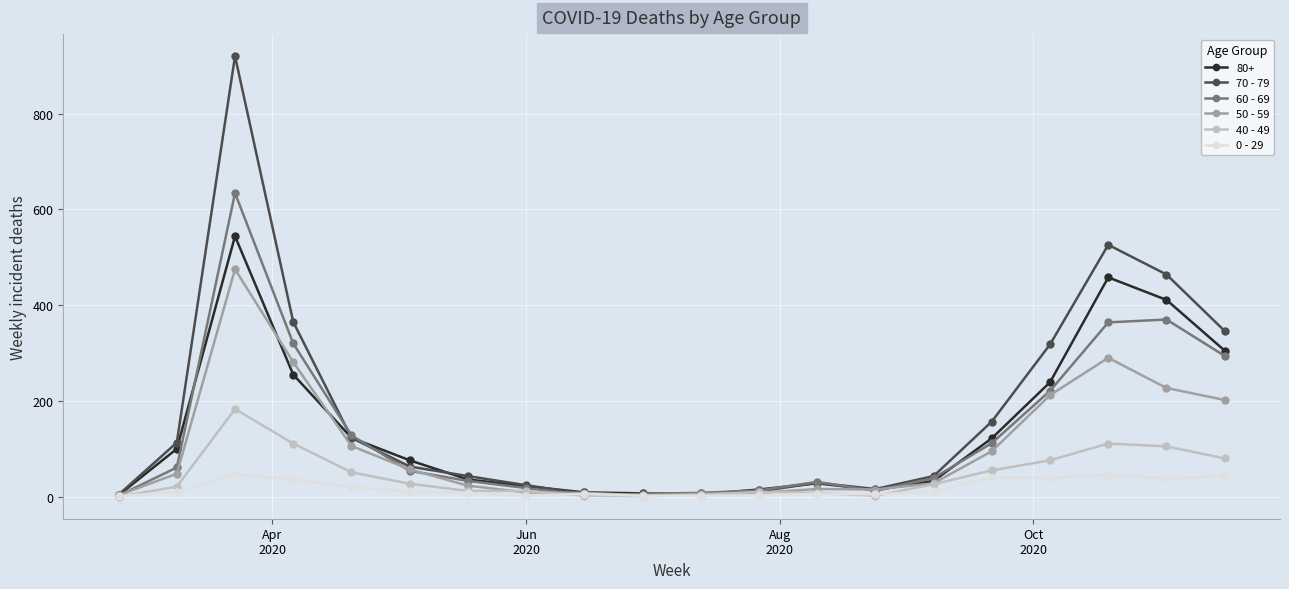

What is the greatest value displayed?

920